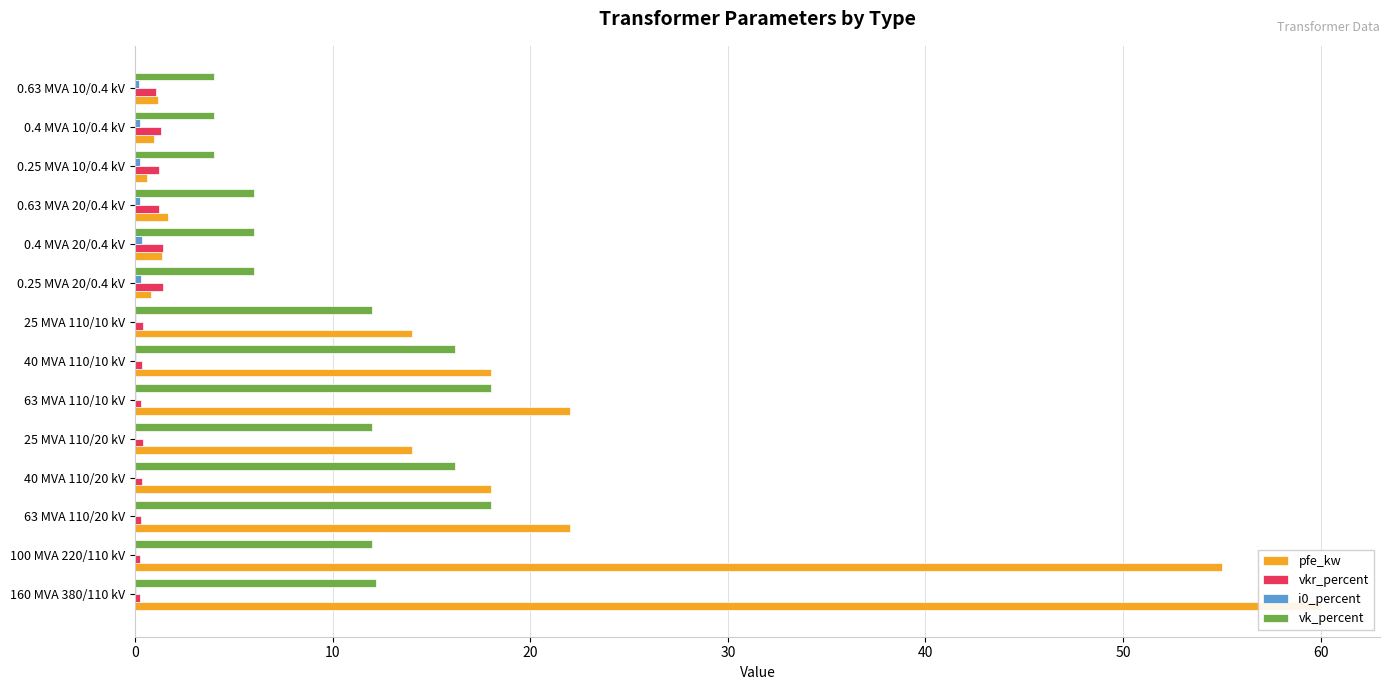

Rank the series at 10 from lowest to highest value.

i0_percent, vkr_percent, vk_percent, pfe_kw